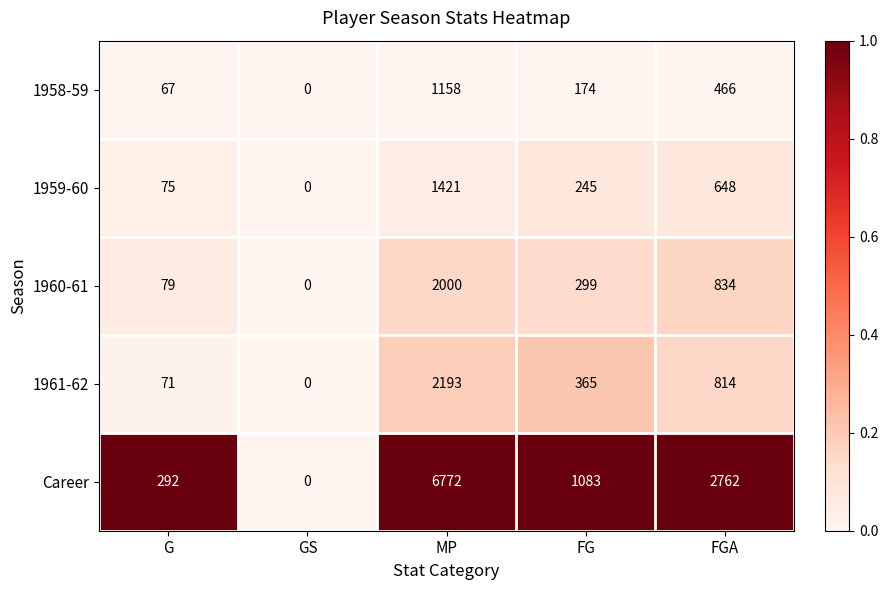

Reading right to left, transcribe all the data shown in this chart.

1958-59: FGA=466	FG=174	MP=1158	GS=0	G=67
1959-60: FGA=648	FG=245	MP=1421	GS=0	G=75
1960-61: FGA=834	FG=299	MP=2000	GS=0	G=79
1961-62: FGA=814	FG=365	MP=2193	GS=0	G=71
Career: FGA=2762	FG=1083	MP=6772	GS=0	G=292